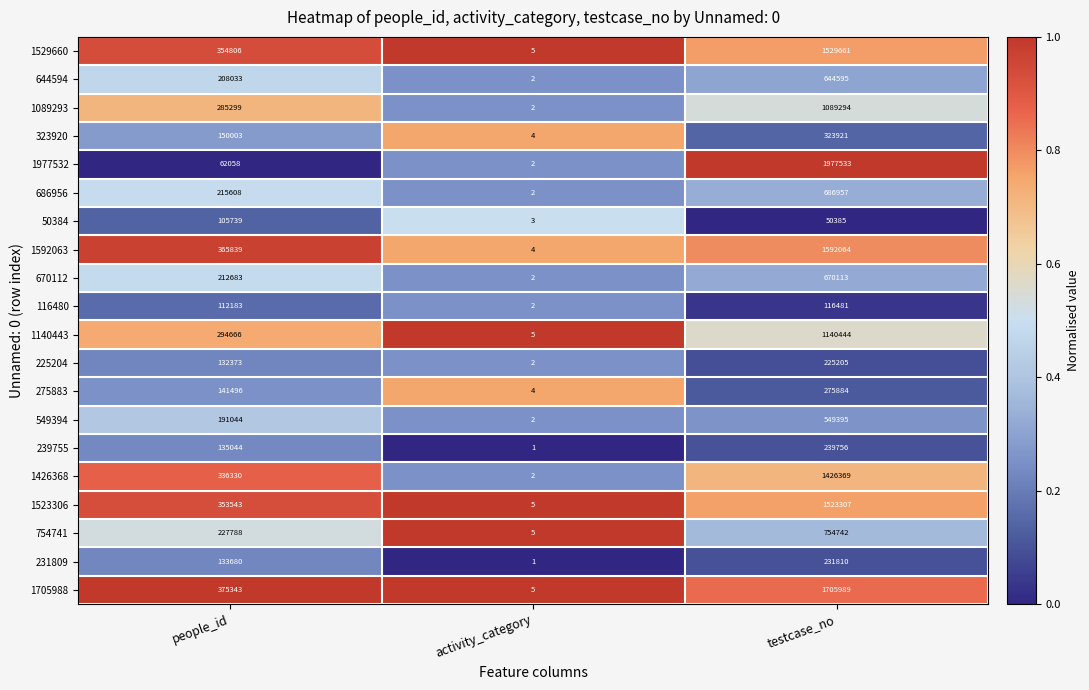

The value of 1140443 at people_id is 125284. True or false?

False